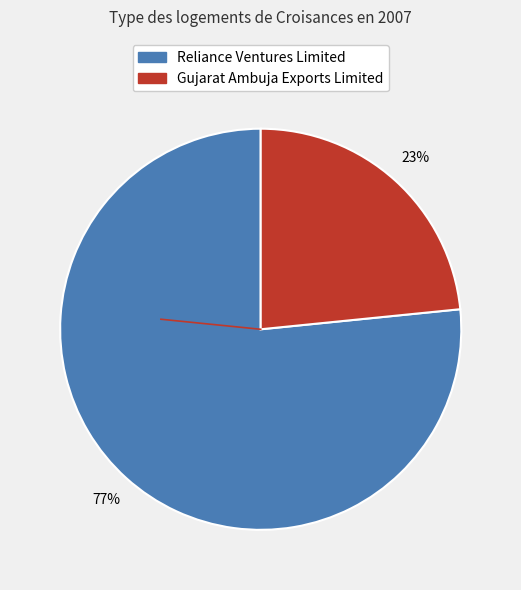

What is the majority slice?

Reliance Ventures Limited